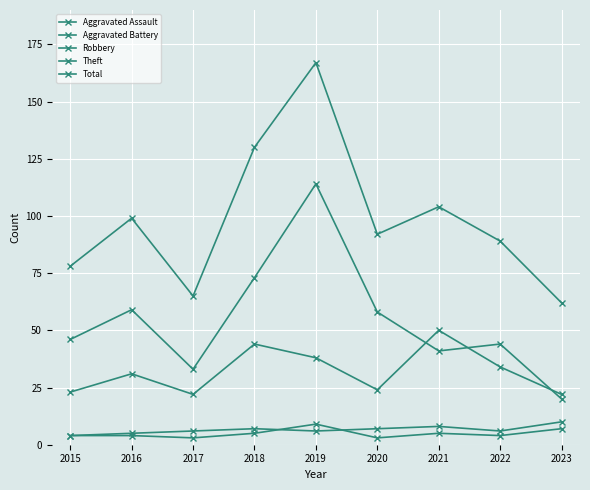

True or false: Theft and Total intersect in this chart.

False